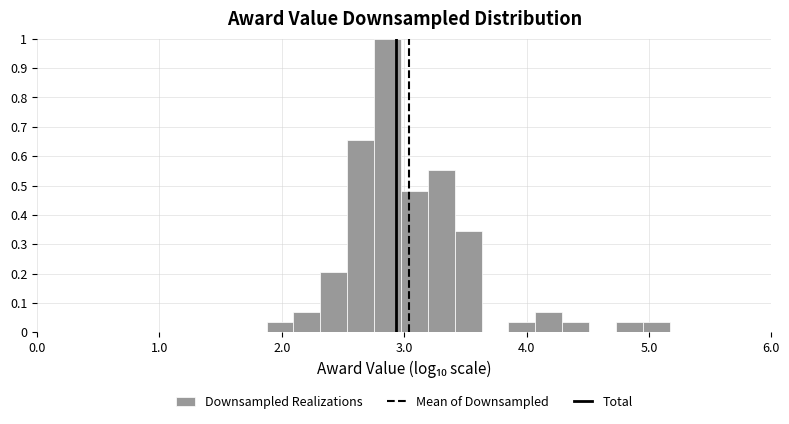

Around what value on the x-axis is the tallest bar? Give the approximate position of its centre, as read against the axis.

2.9